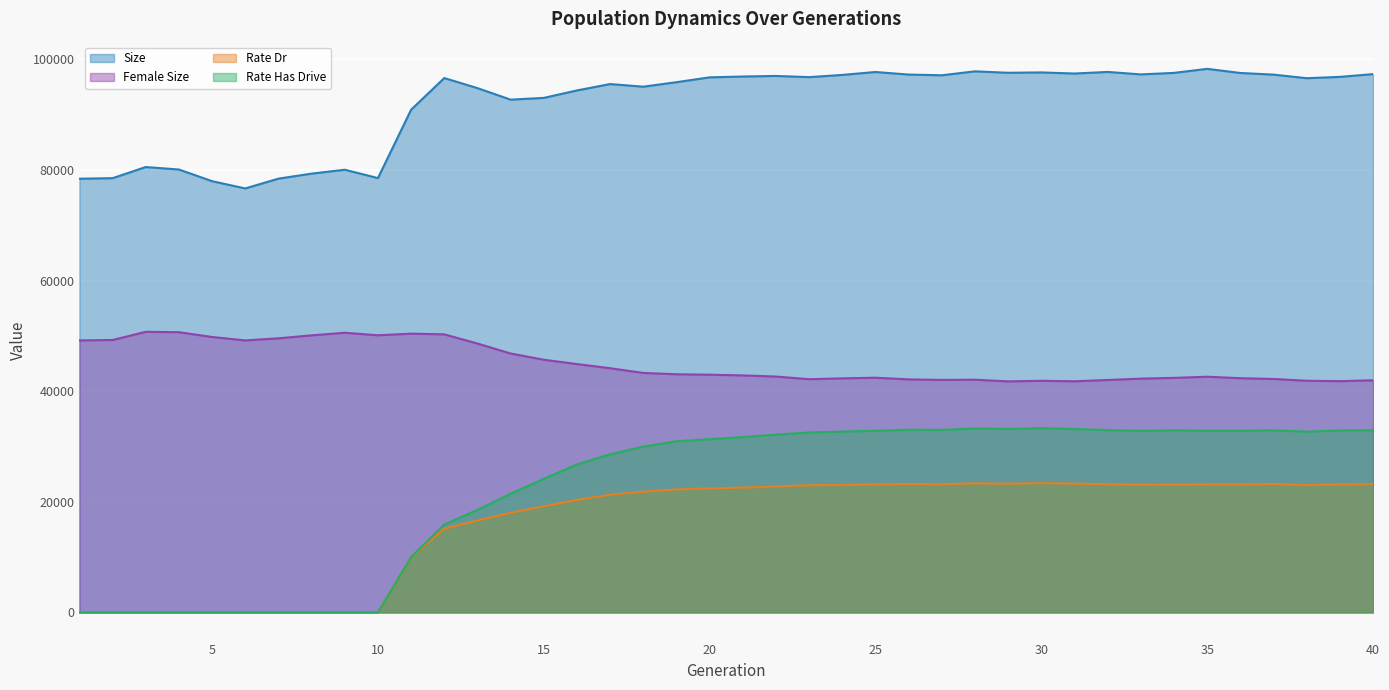

What are all the series names shown in the legend?

Size, Female Size, Rate Dr, Rate Has Drive